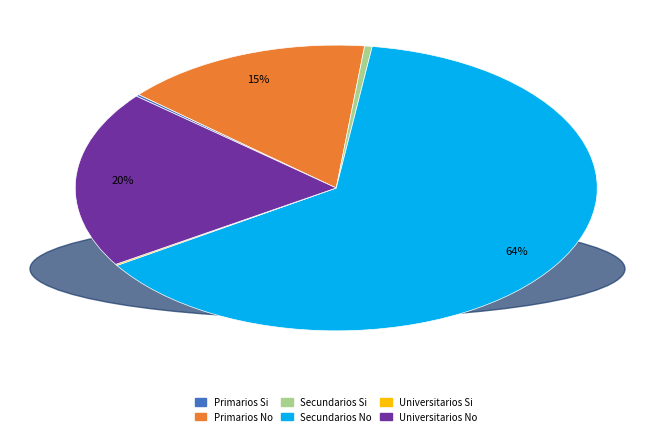

Approximately how many times larger is the value at Universitarios No compared to Primarios No?

1.3